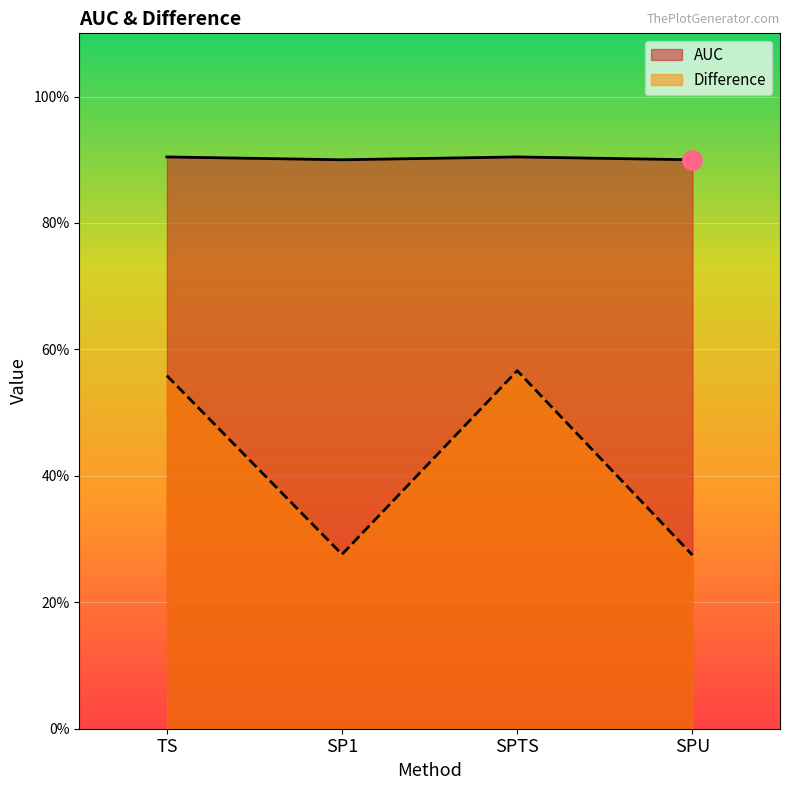

True or false: Difference and AUC intersect in this chart.

False